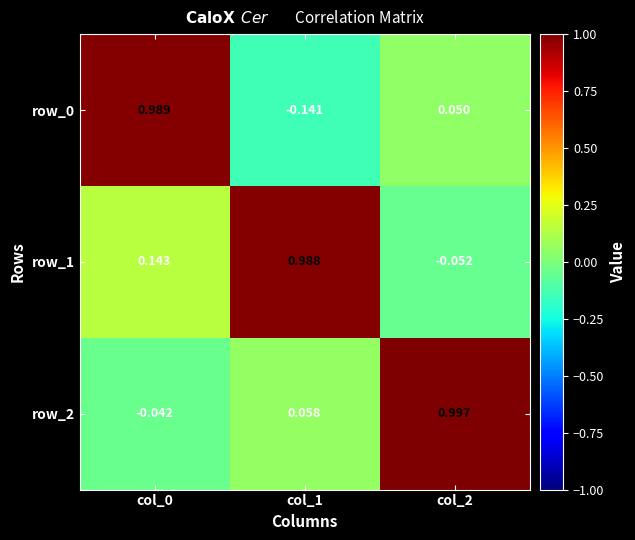

Which series changed the most between col_1 and col_2?

row_1